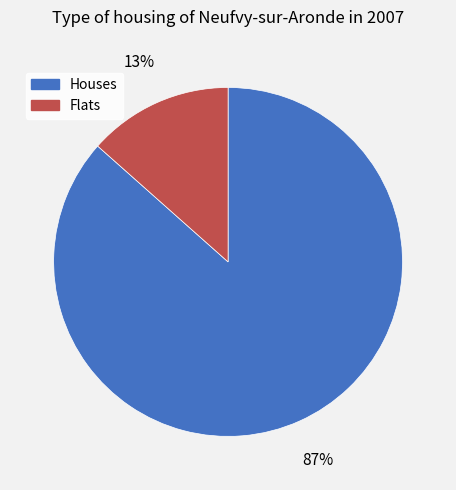

Does any single category account for the majority?

Yes